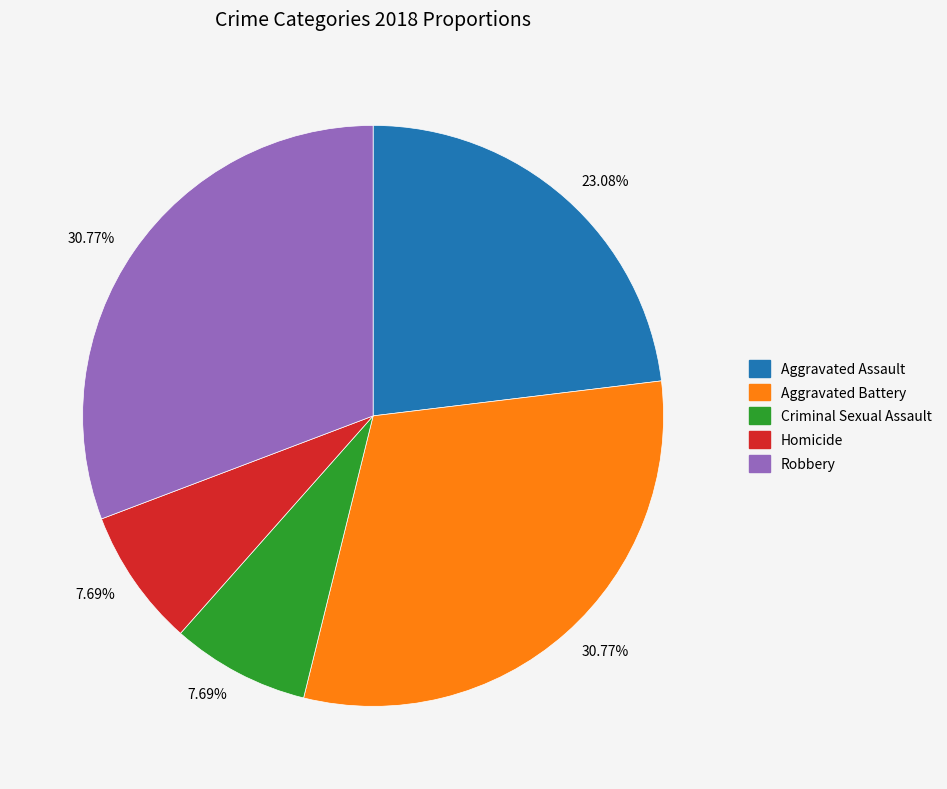

Does any single category account for the majority?

No